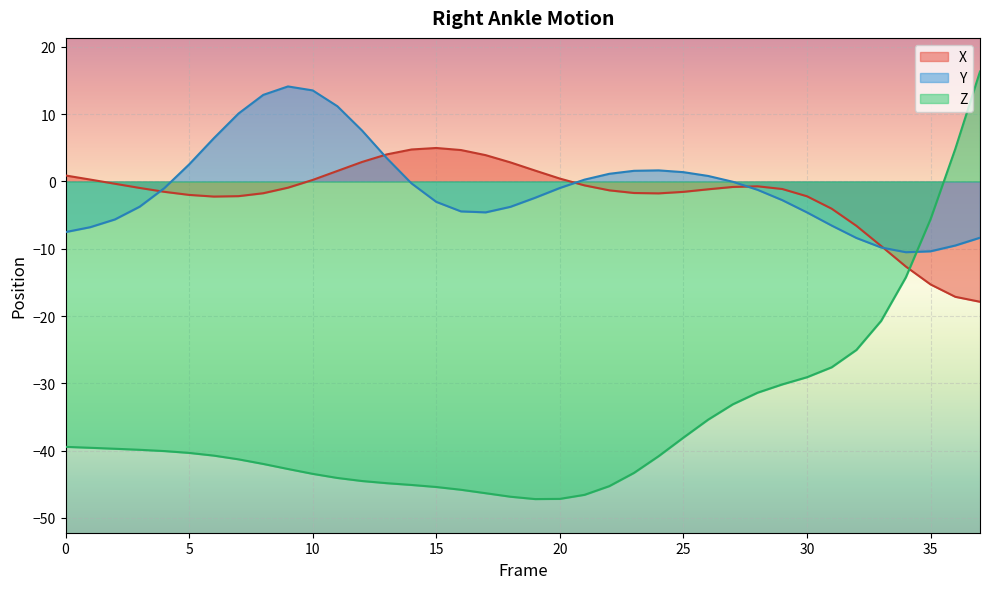

What is the lowest value of the Y series?

-10.5